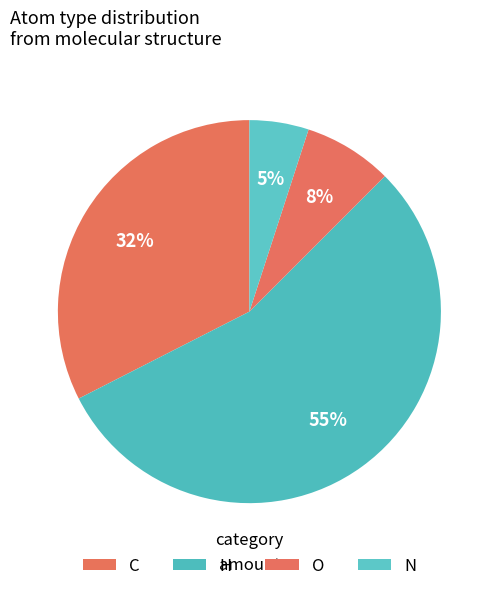

Count the number of slices in the pie.

4